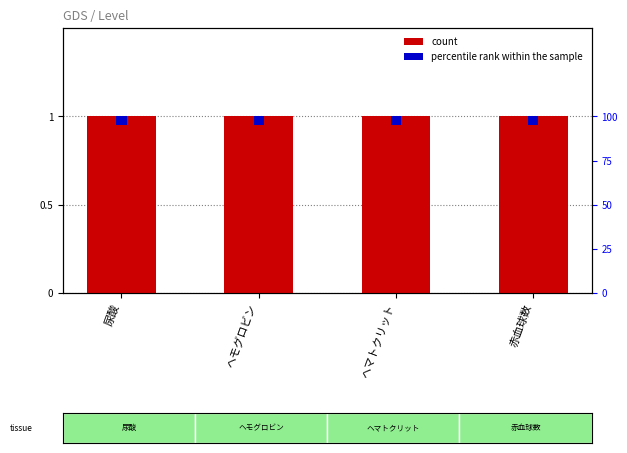

What is the value of the Level bar at the 3rd from the left?

1.0